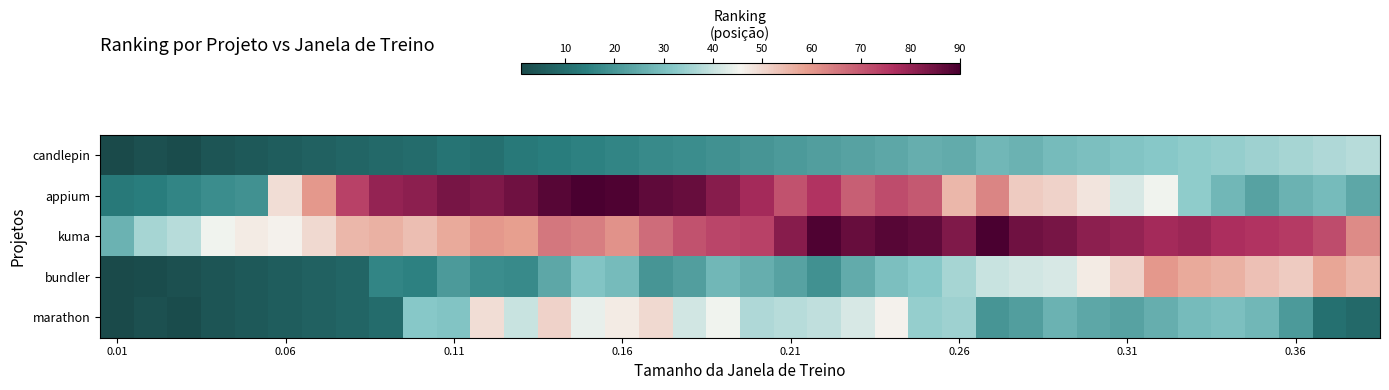

Which series has the widest spread of values?

appium